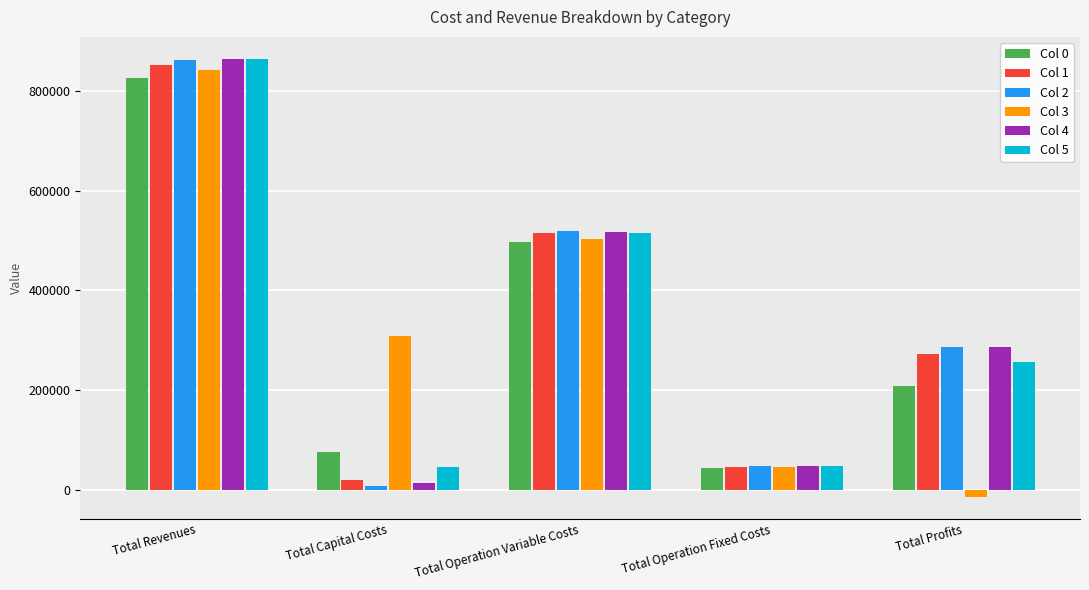

The Col 1 series shows 785841.3 at Total Operation Variable Costs. True or false?

False